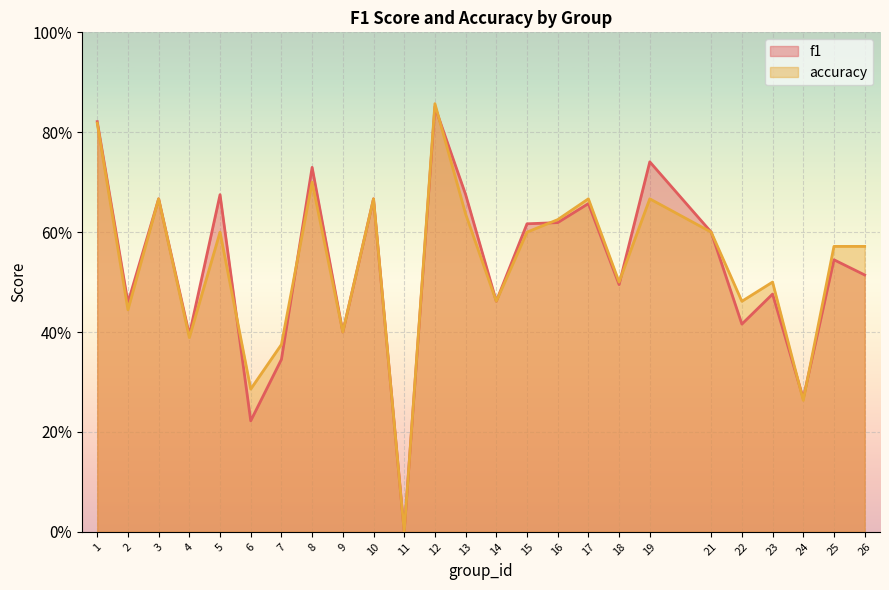

Which series changed the most between 14 and 24?

accuracy